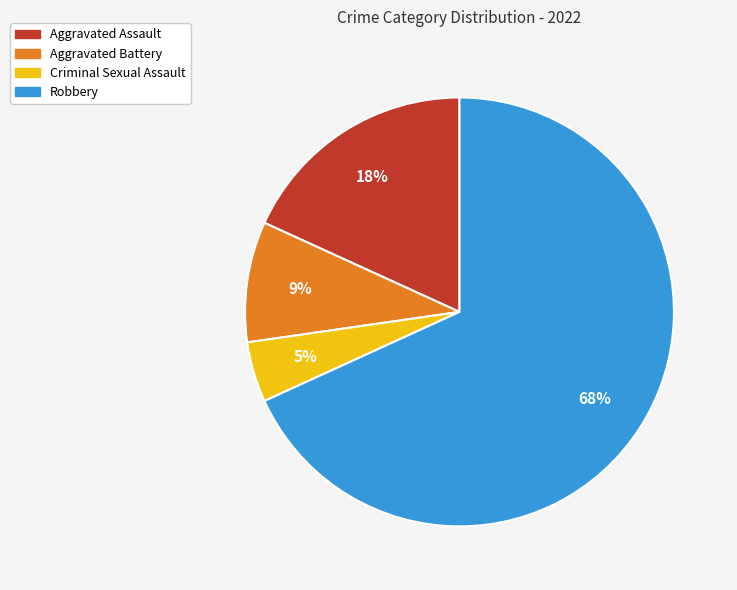

To the nearest percent, what percentage of the pie is Criminal Sexual Assault?

5%